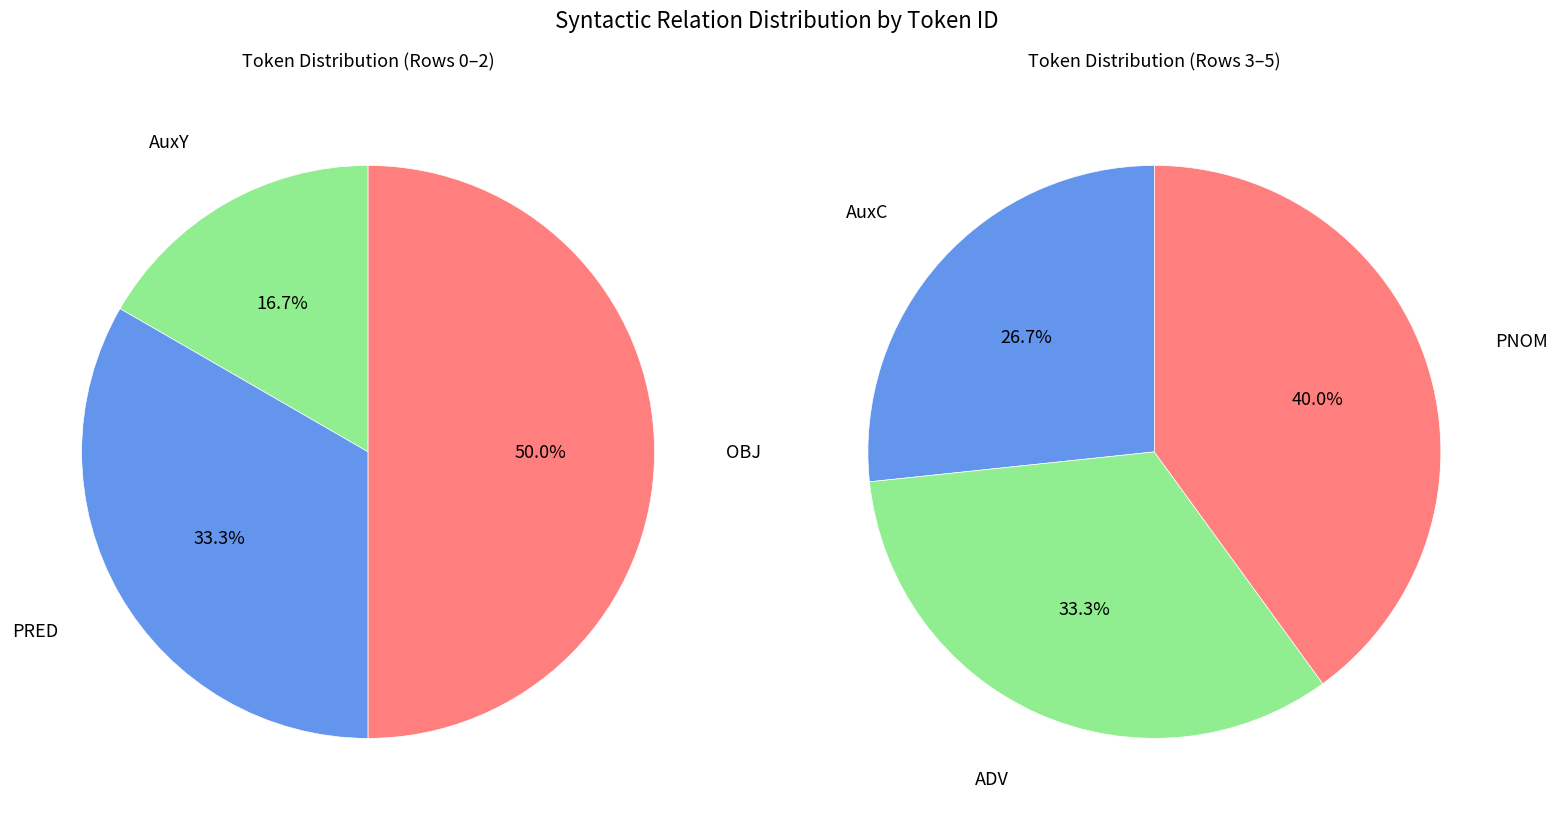

Which slice is the smallest?

AuxY